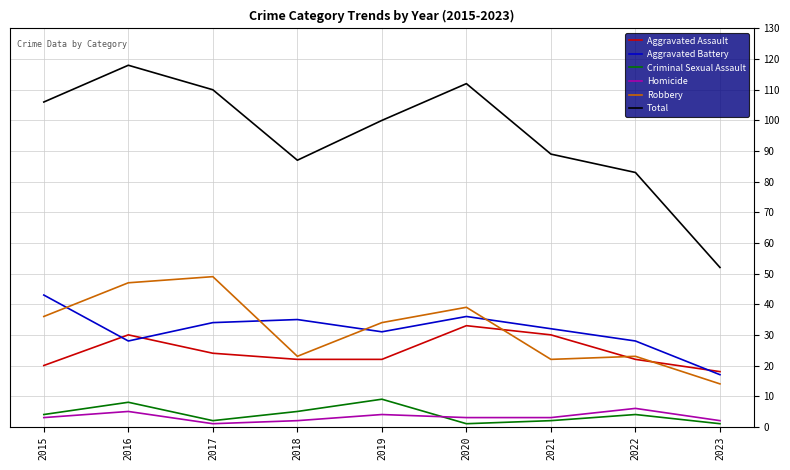

Reading left to right, list all the values displayed in this chart.

Aggravated Assault: 20	30	24	22	22	33	30	22	18
Aggravated Battery: 43	28	34	35	31	36	32	28	17
Criminal Sexual Assault: 4	8	2	5	9	1	2	4	1
Homicide: 3	5	1	2	4	3	3	6	2
Robbery: 36	47	49	23	34	39	22	23	14
Total: 106	118	110	87	100	112	89	83	52